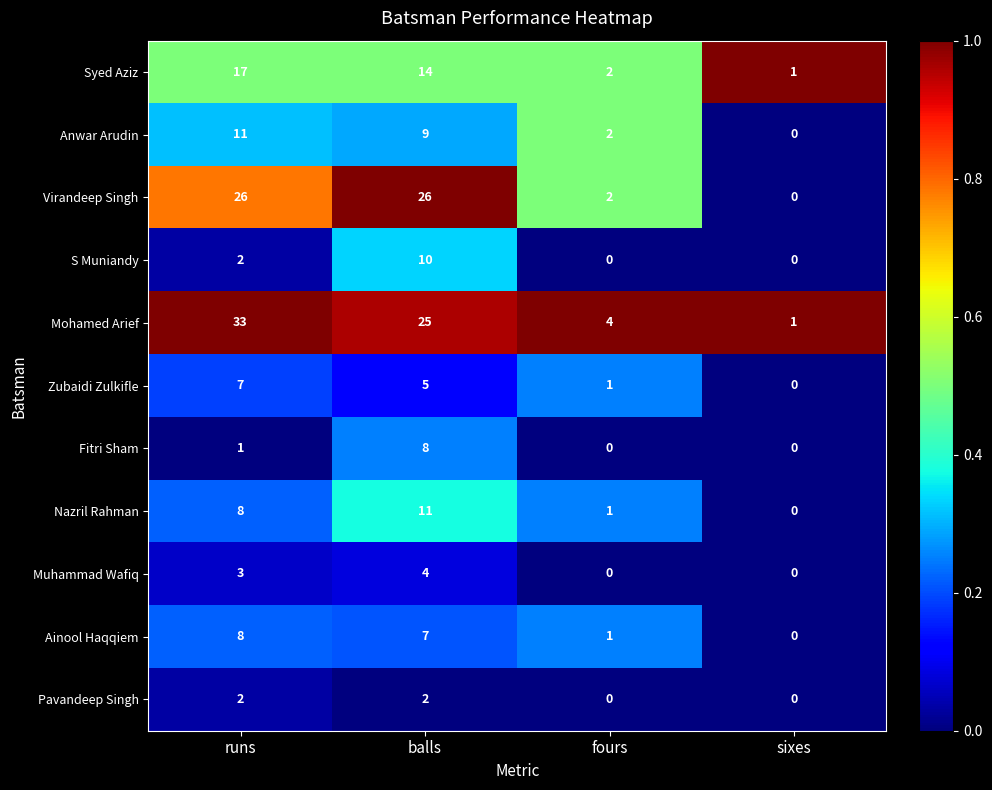

At which category does the chart reach its peak across all series?

runs